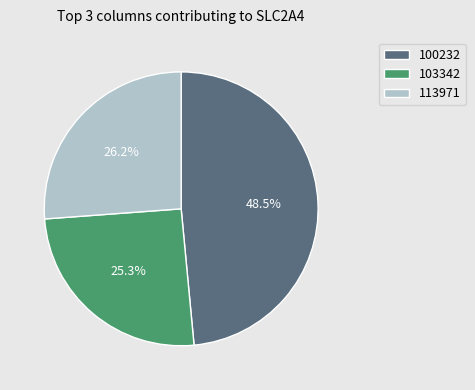

Is there any slice that represents more than half of the pie?

No